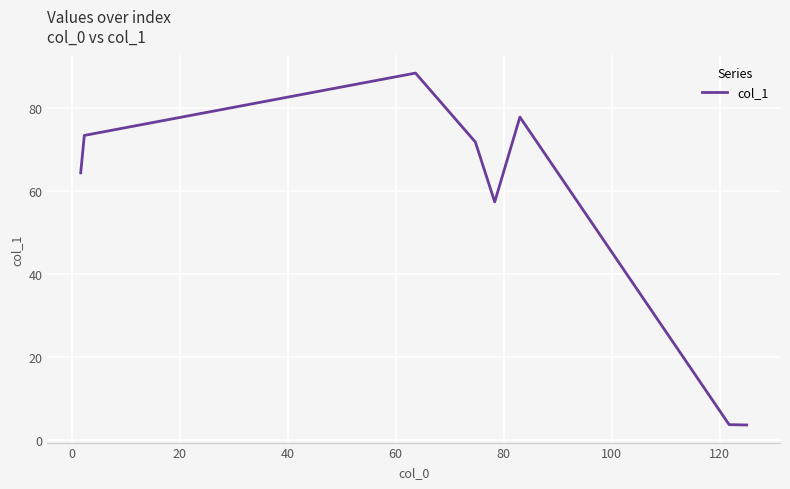

How many values are below 71?

4